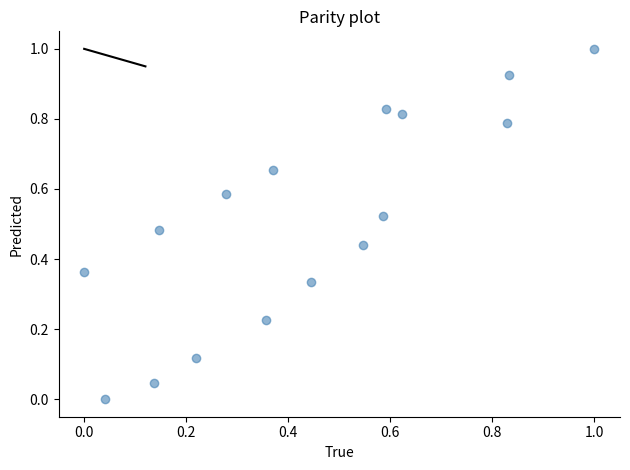

What is the range of X values (max minus min)?

1.0